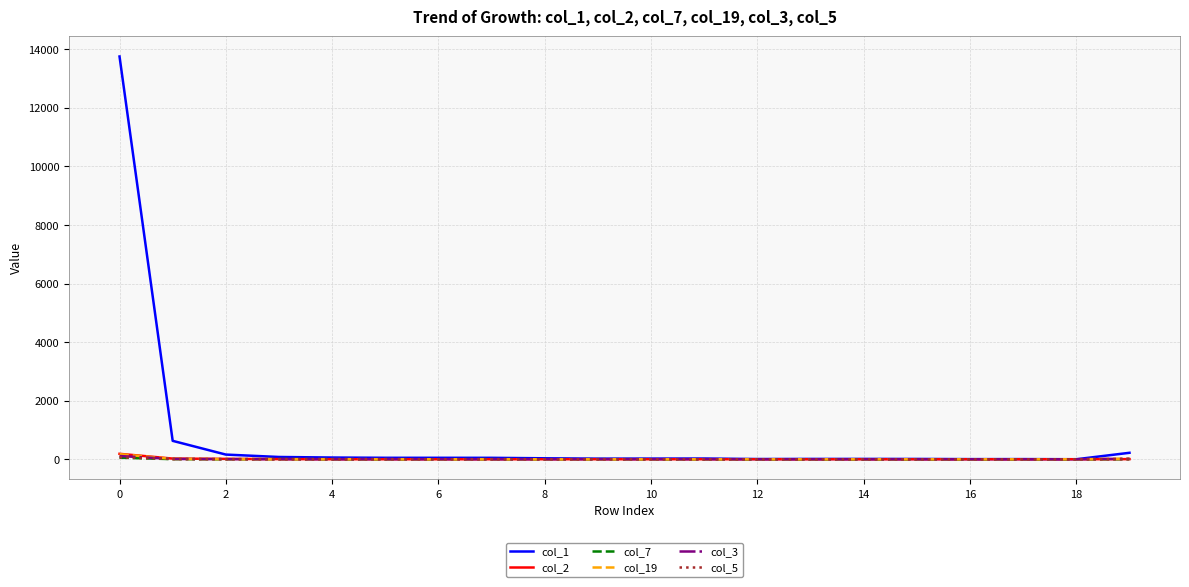

Which series has the largest total across all categories?

col_1